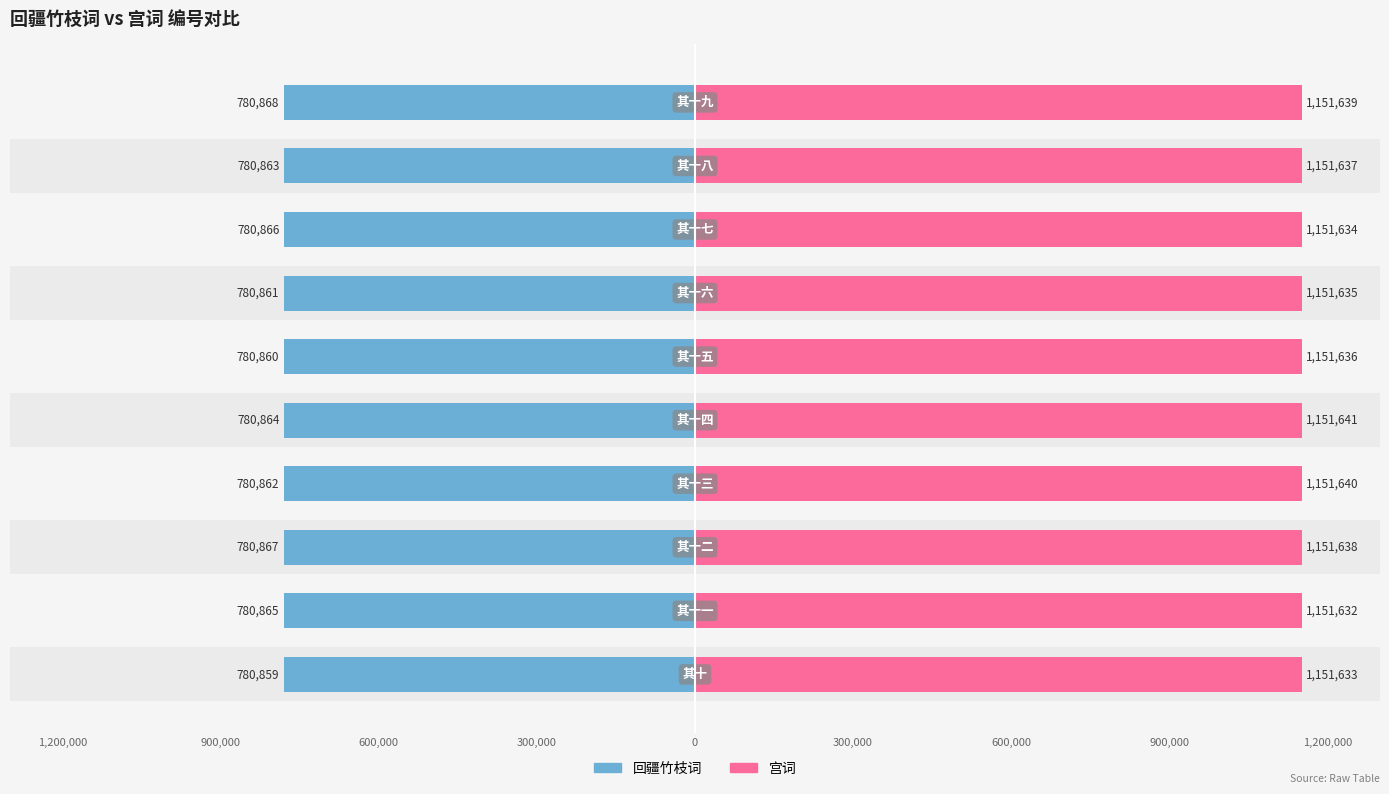

What are all the series names shown in the legend?

回疆竹枝词, 宫词